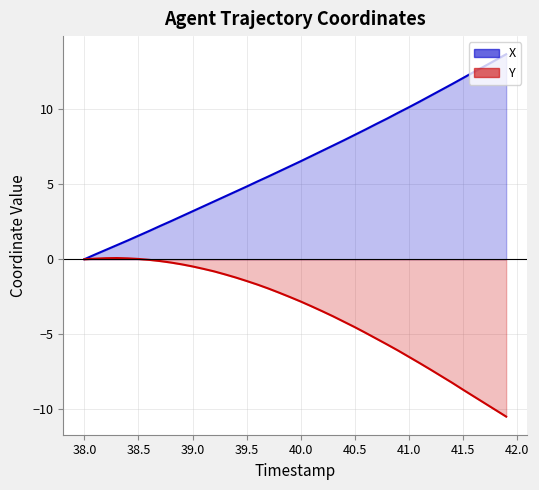

Is the value of X at 20 greater than the value of Y at 19?

Yes